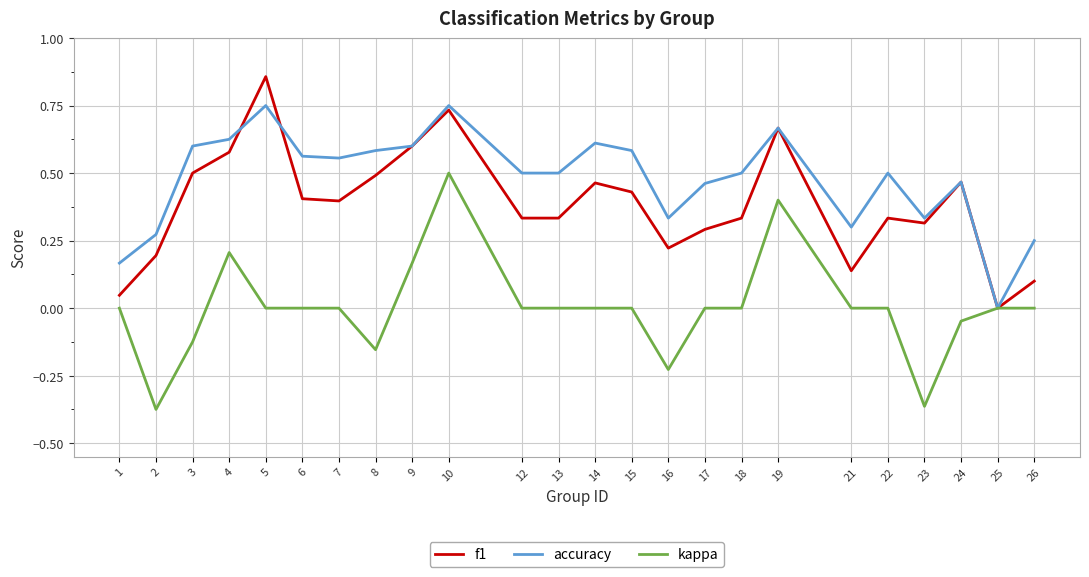

Is it true that accuracy equals 0.9 at 3?

False